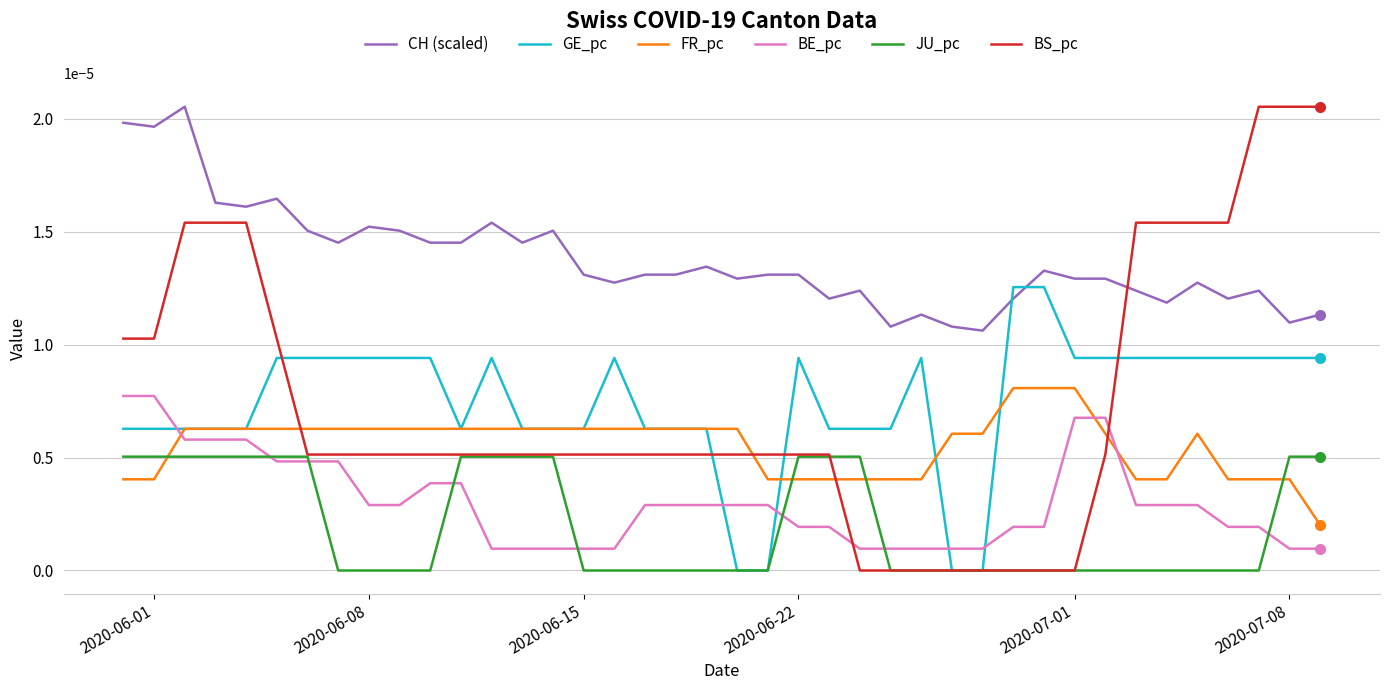

How many intersections are there between JU_pc and FR_pc?

4